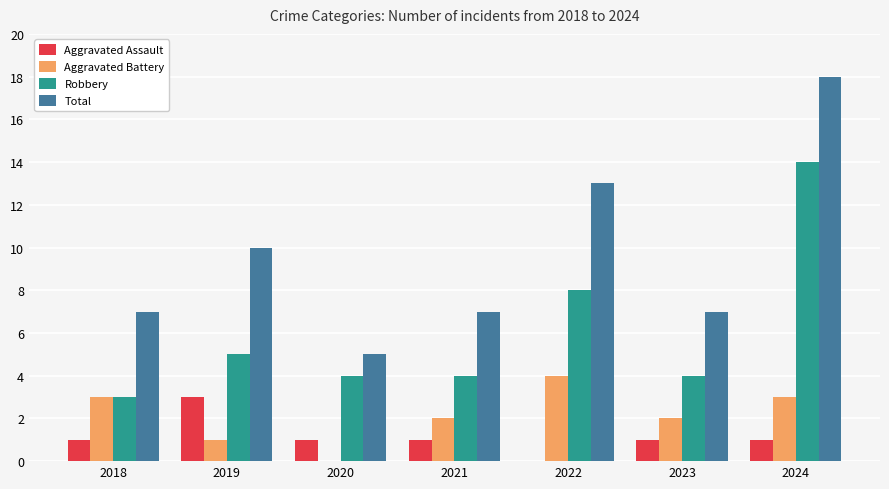

Which series has the largest total across all categories?

Total